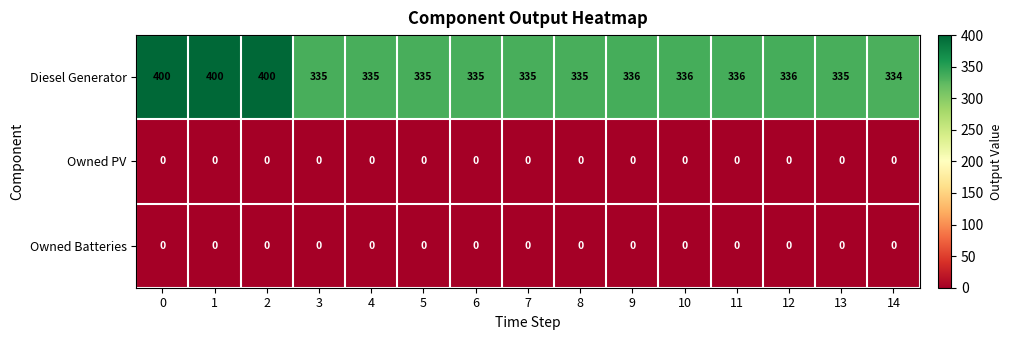

What is the sum of all Diesel Generator values?

5223